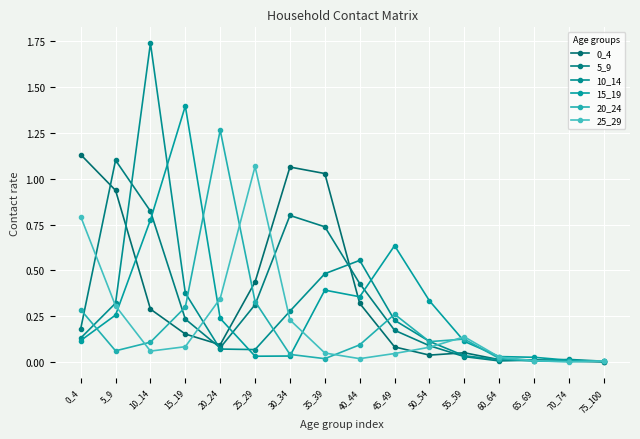

How many series are shown in this chart?

6